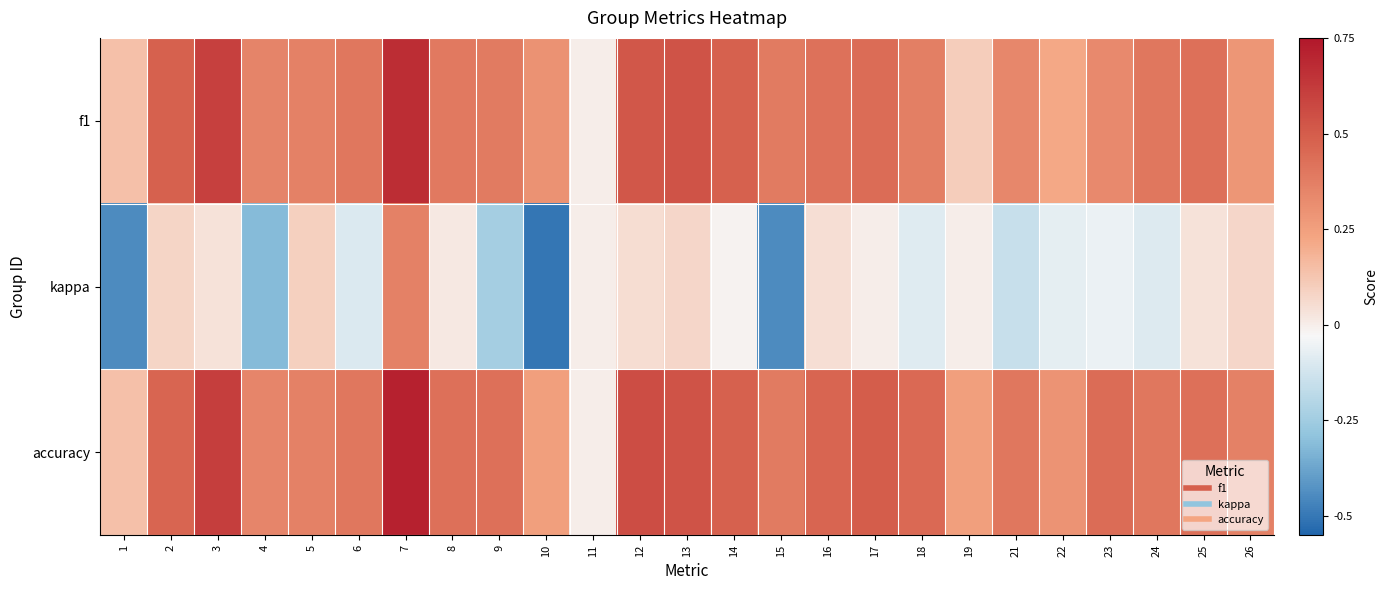

How many series are shown in this chart?

3